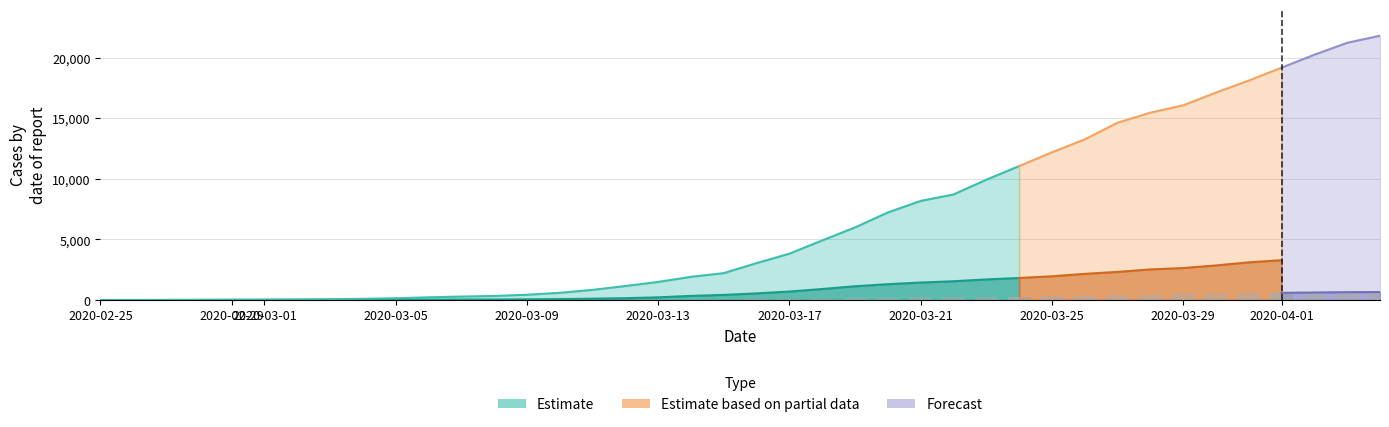

What is the sum of all CH values?

262071